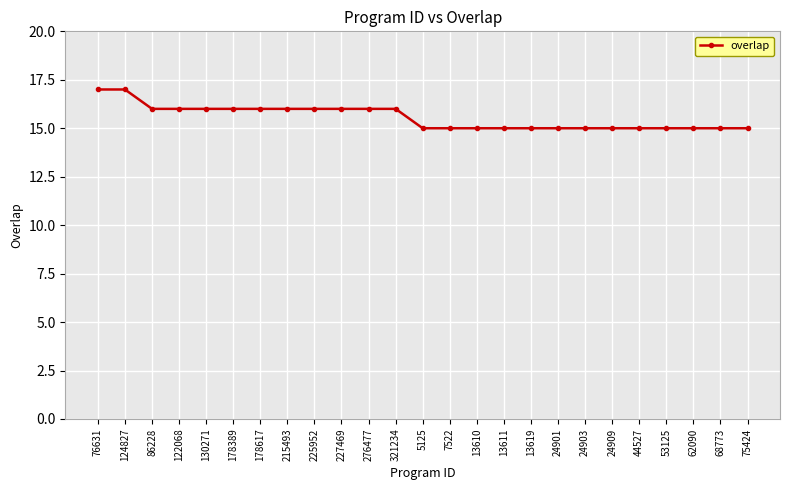

What is the minimum value shown in the chart?

15